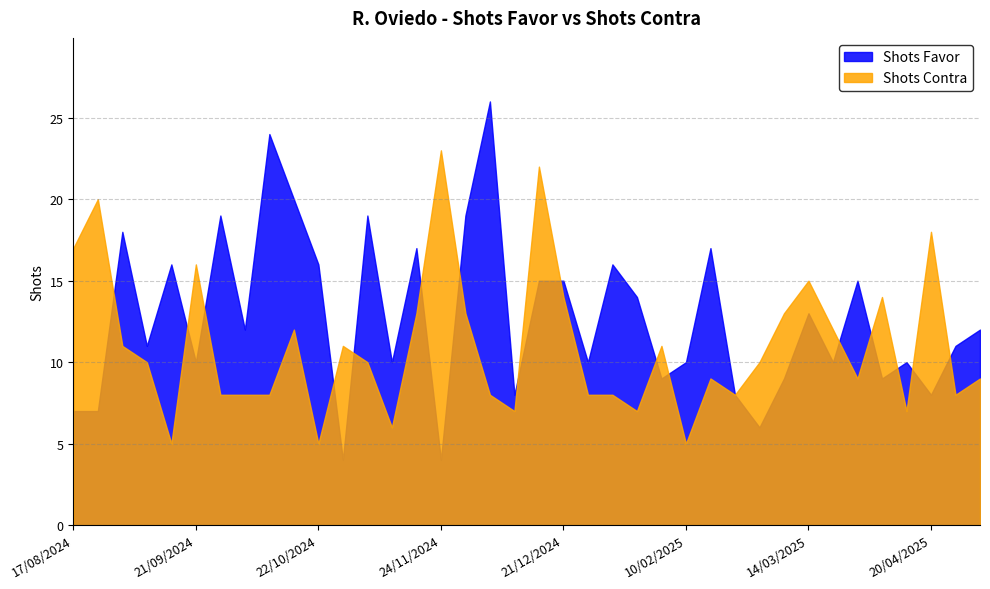

Where do Shots Contra and Shots Favor first cross each other?

25/08/2024 and 30/08/2024